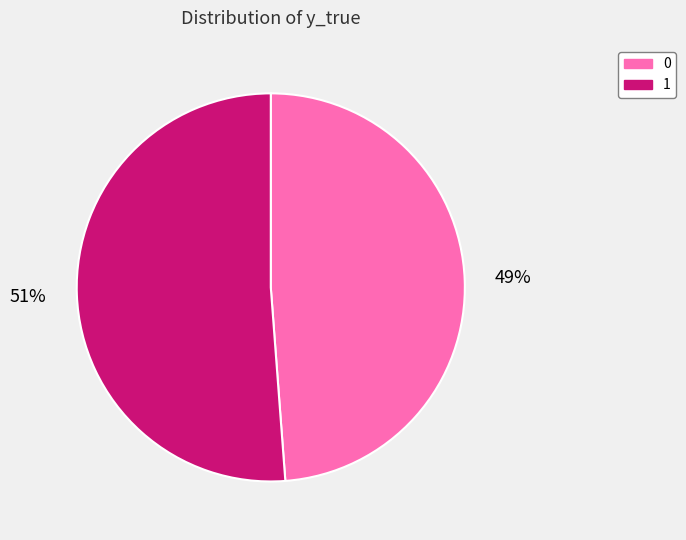

Is there a majority slice in this chart?

Yes